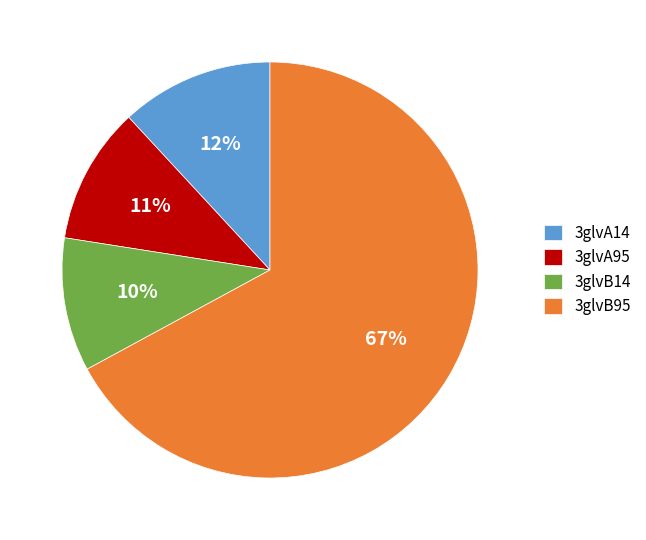

Is there a majority slice in this chart?

Yes